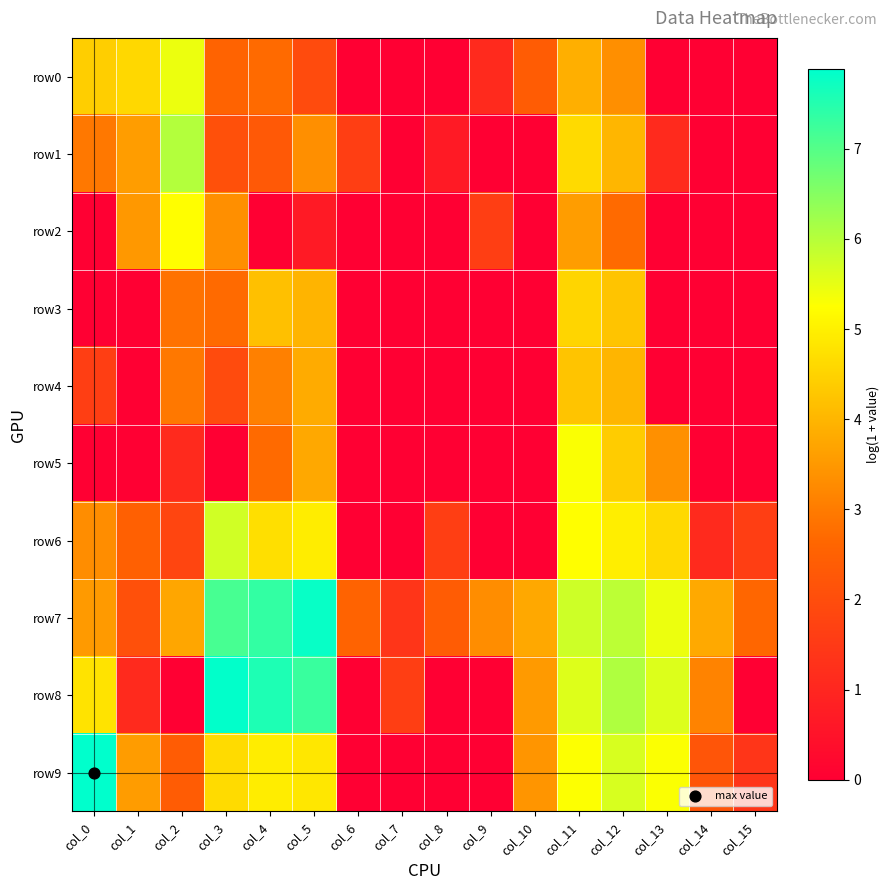

What is the difference between the highest and lowest values at col_2?

6.0